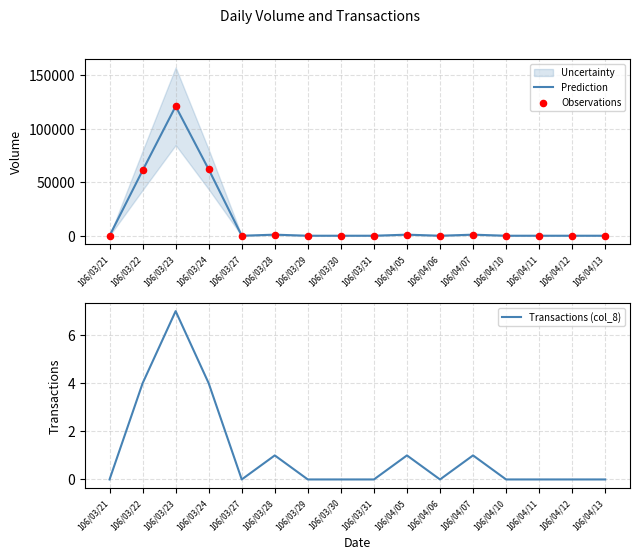

Which series reaches the maximum Y coordinate?

Prediction